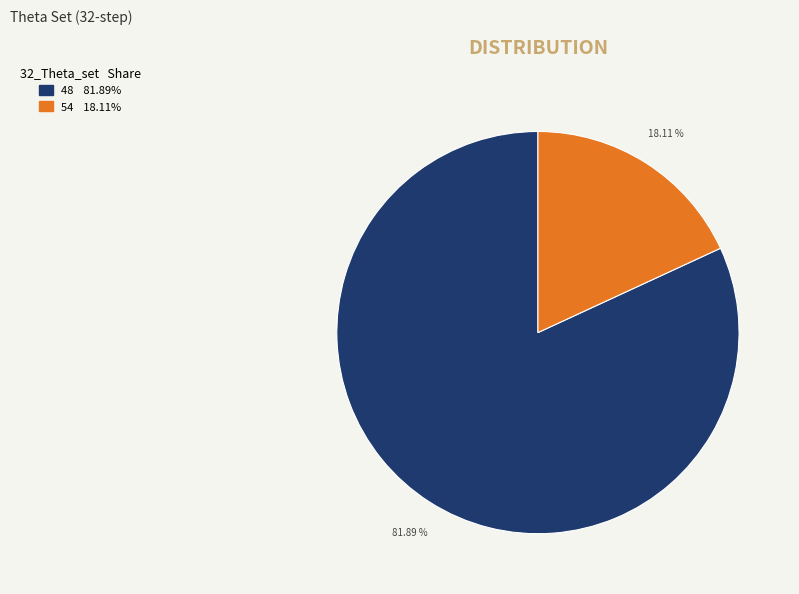

Does any single category account for the majority?

Yes